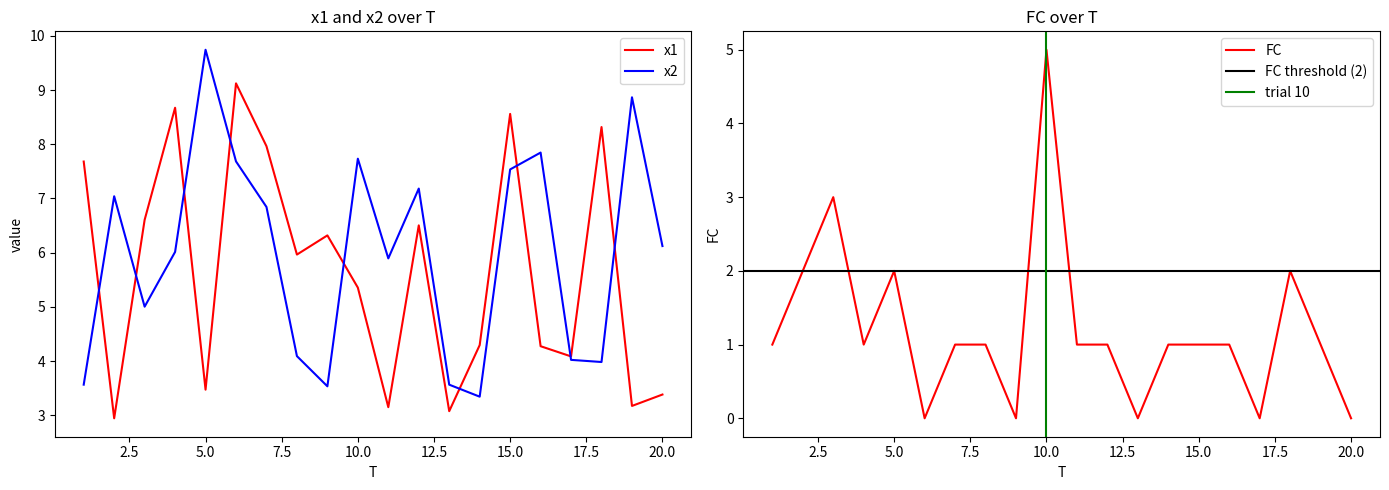

True or false: FC and x1 intersect in this chart.

False